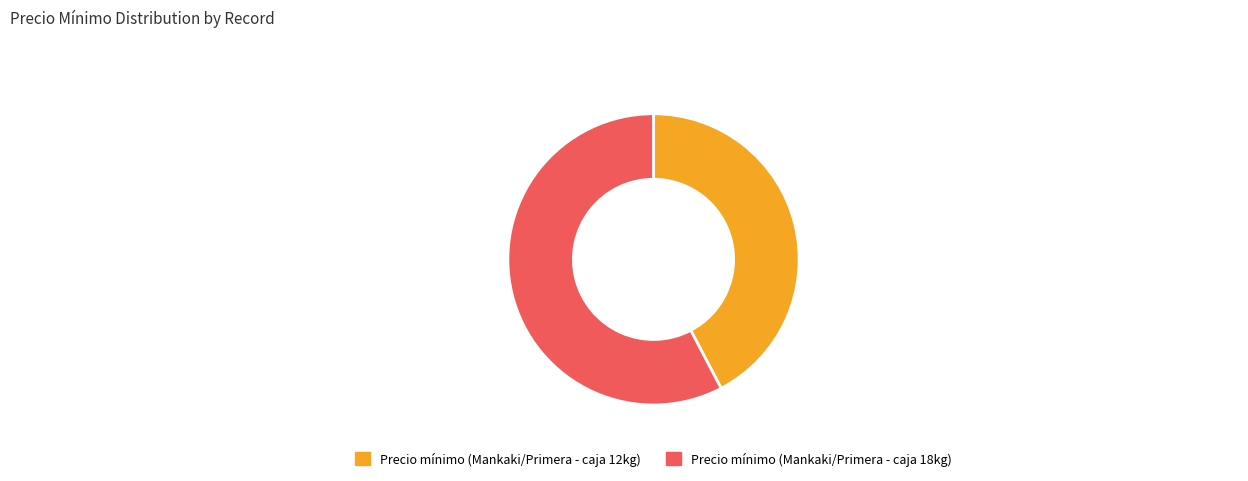

Which has a higher value, Precio mínimo (Mankaki/Primera - caja 12kg) or Precio mínimo (Mankaki/Primera - caja 18kg)?

Precio mínimo (Mankaki/Primera - caja 18kg)